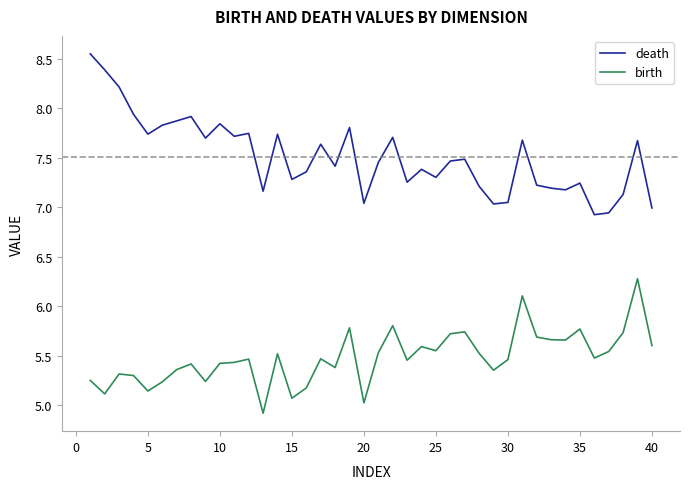

Which series has the largest total across all categories?

death